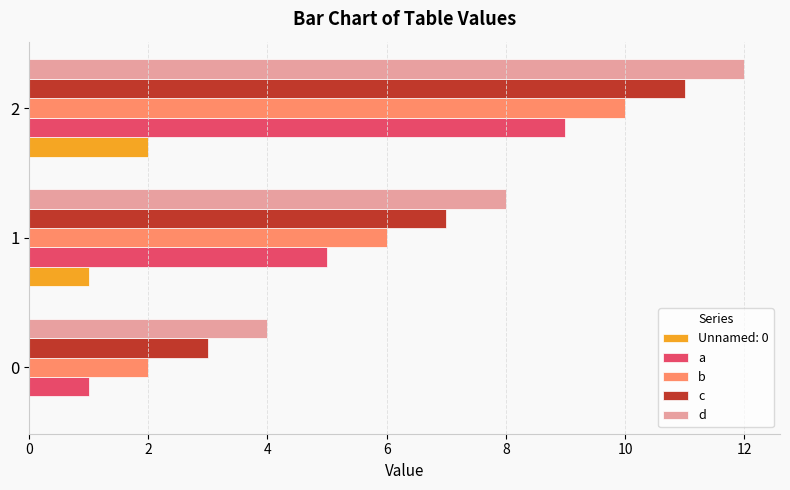

Is it true that Unnamed: 0 equals 1 at 0?

False